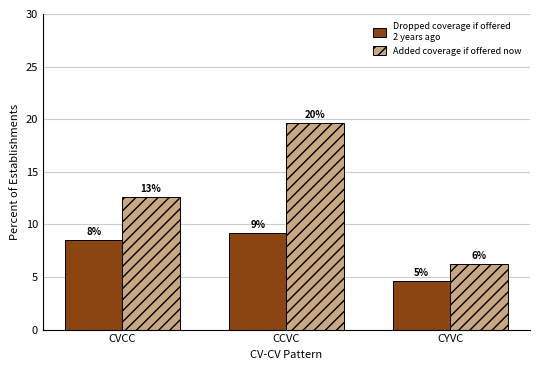

Is it true that Added coverage if offered now equals 28.4 at CCVC?

False